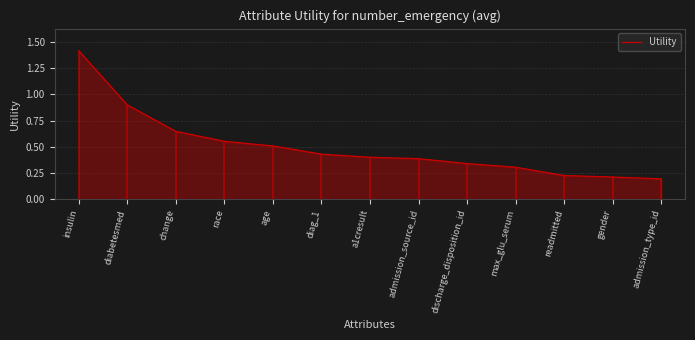

List the labels in order of value, smallest first.

admission_type_id, gender, readmitted, max_glu_serum, discharge_disposition_id, admission_source_id, a1cresult, diag_1, age, race, change, diabetesmed, insulin